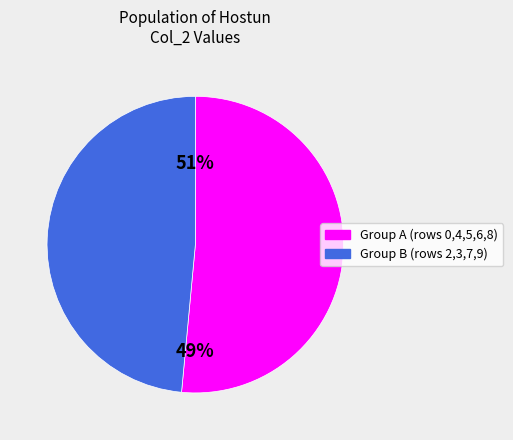

Do 9 and 3 together represent more than half of the pie?

No